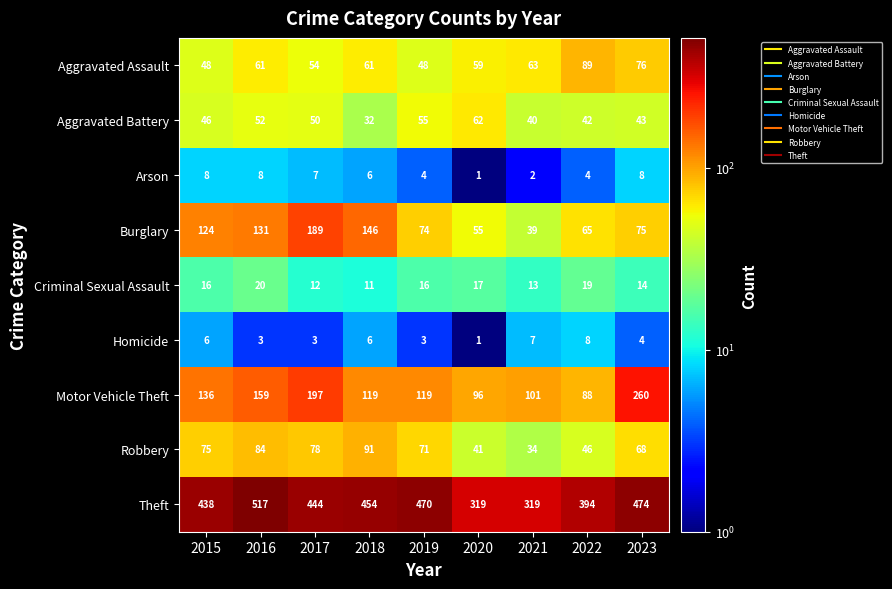

What is the highest value of the Robbery series?

91